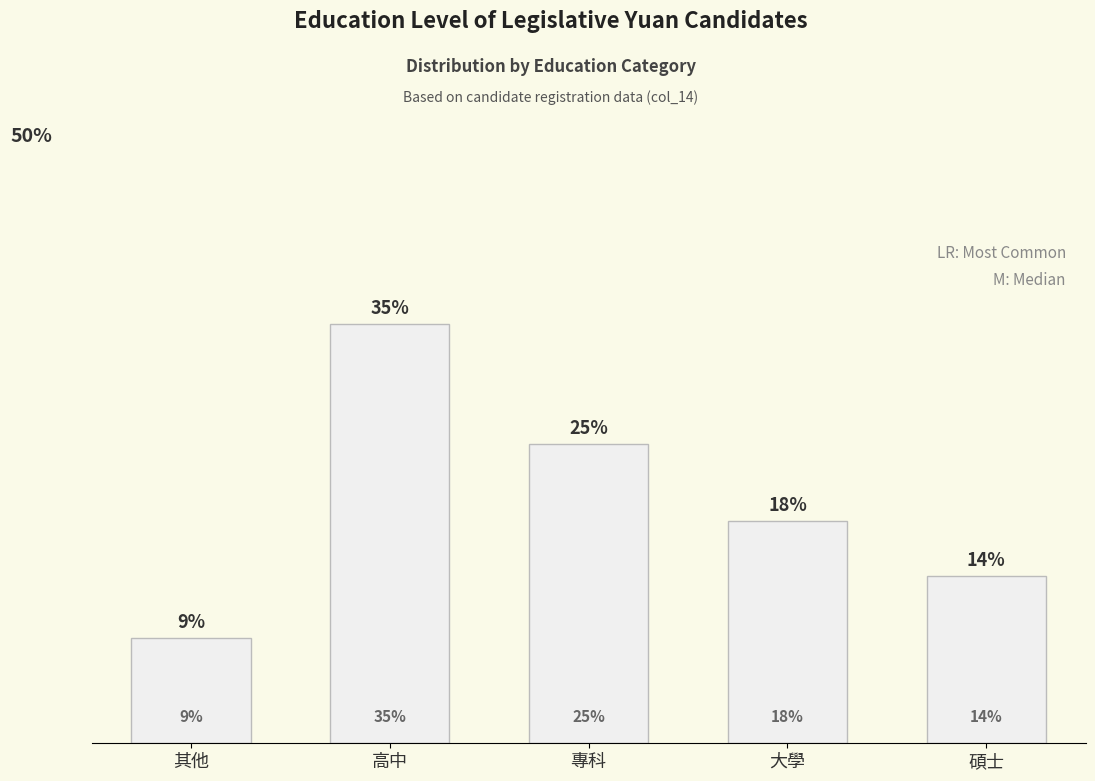

At which label is the value closest to 21?

大學